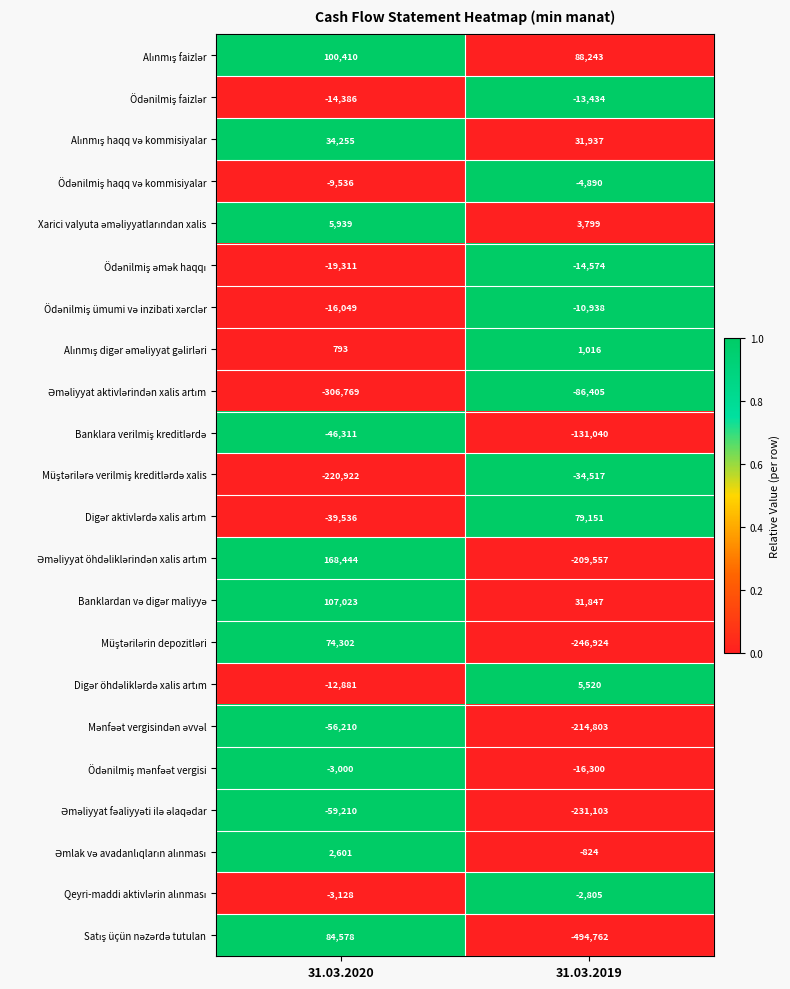

What is the difference between the highest and lowest values at 31.03.2019?

583005